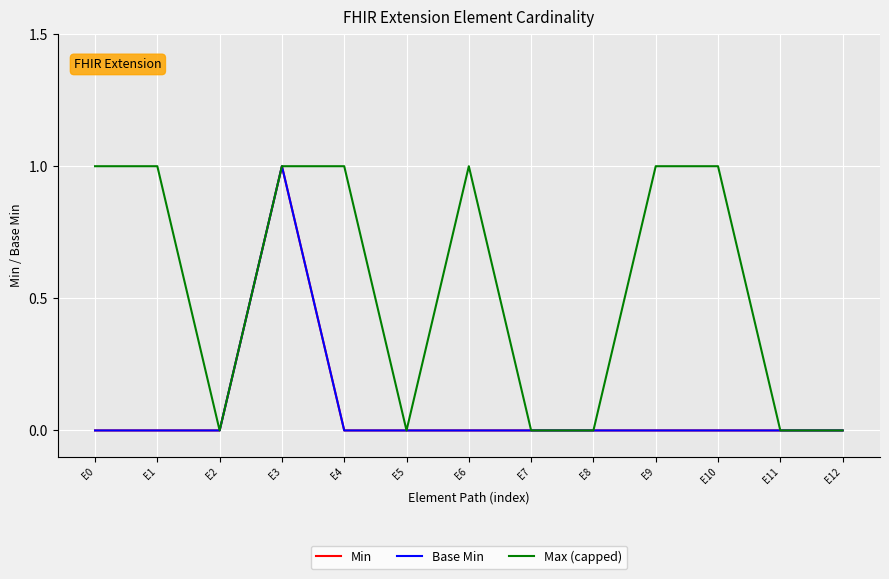

Which category has the highest value in the Max (capped) series?

E0